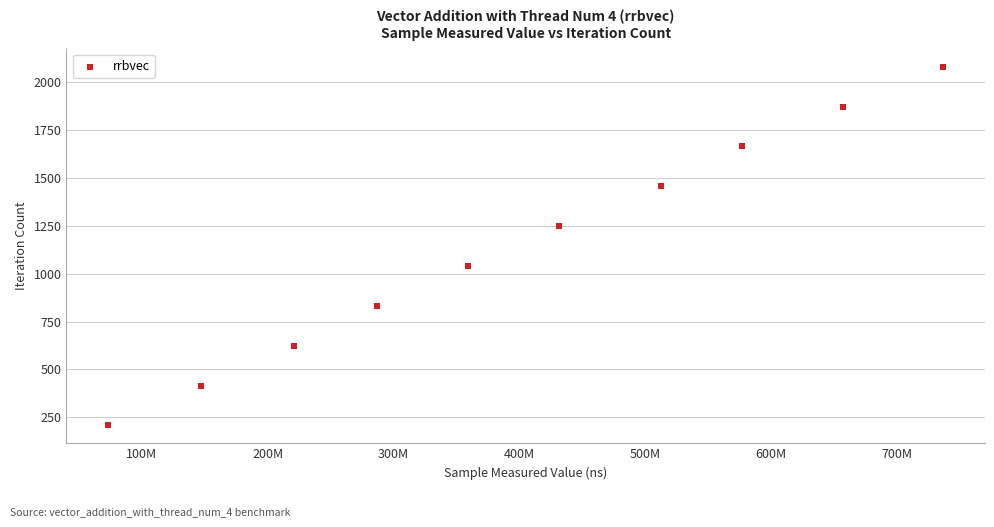

What is the range of Y values (max minus min)?

1872